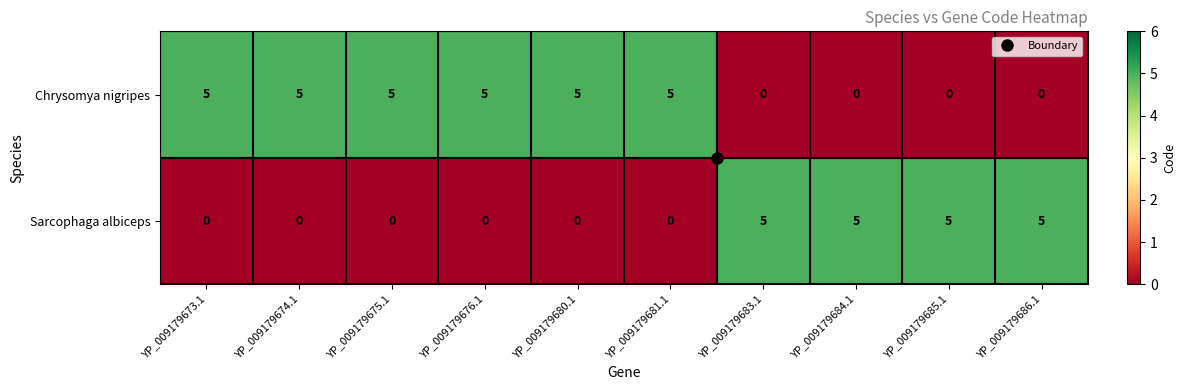

What is the difference between the maximum and minimum values in the Sarcophaga albiceps series?

5